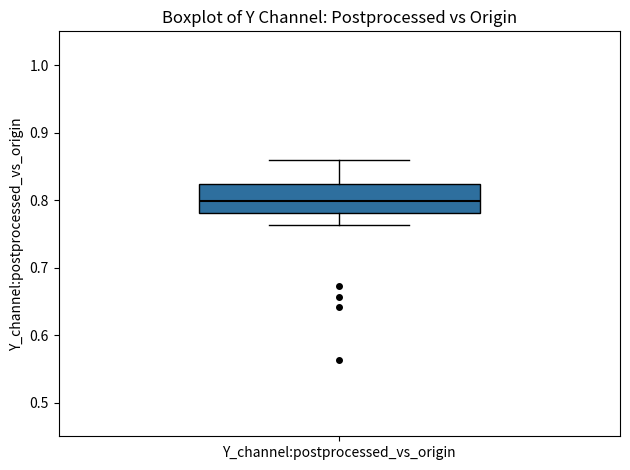

Read this box plot against the y-axis: the position of the median line, the range covered by the box, and the ends of both whiskers. The values are not printed on the chart, so give them approximately, as read against the axis.

median 0.80, box 0.78 to 0.82, whiskers 0.76 to 0.86